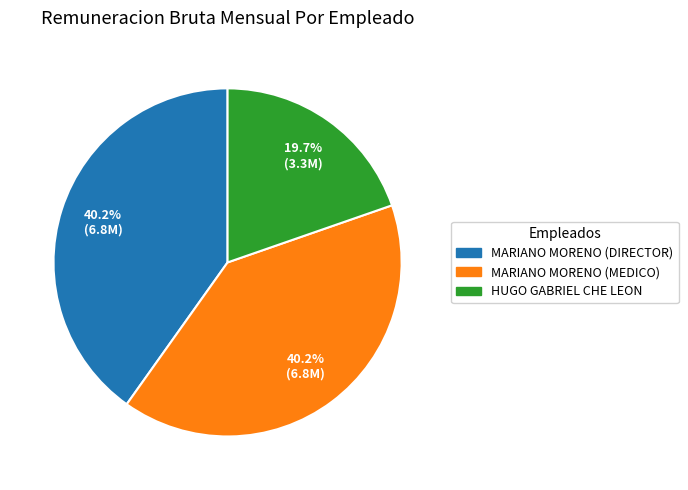

What percentage is the HUGO GABRIEL CHE LEON slice, to the nearest percent?

20%